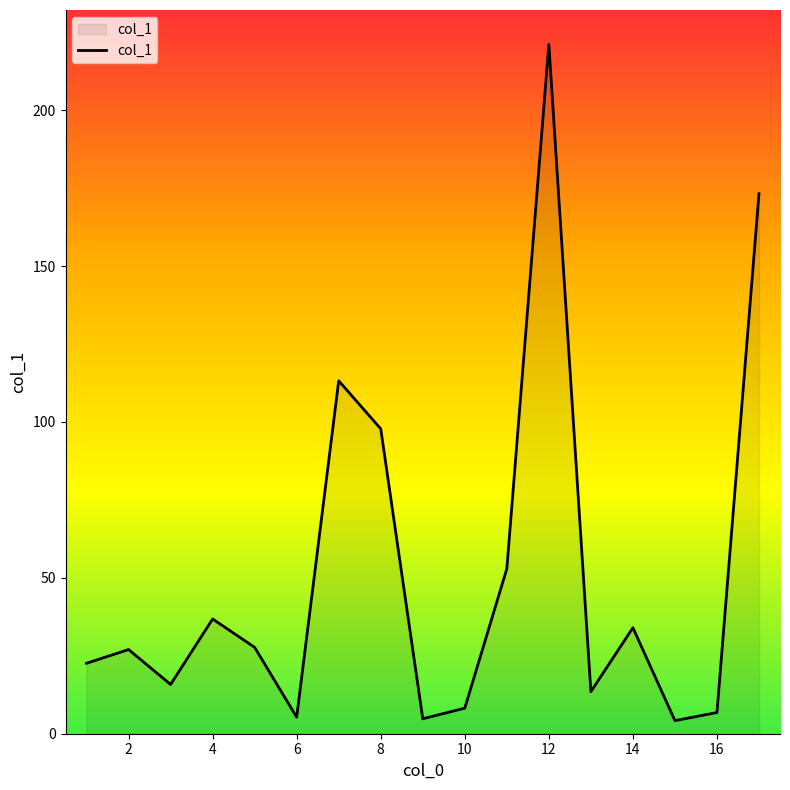

What is the difference between the maximum and minimum values?

216.9